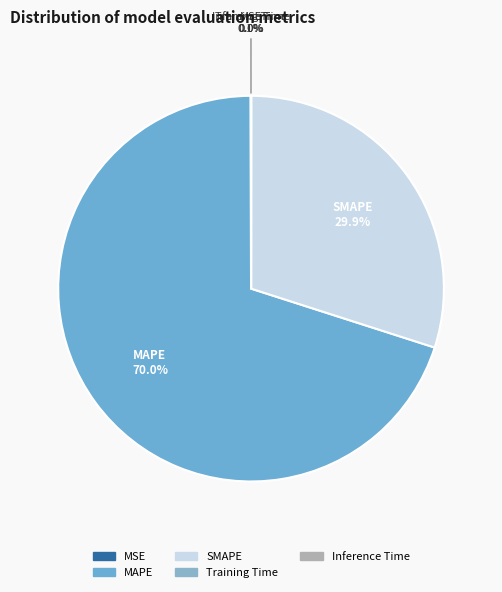

Is it true that MAPE is 61% of the pie?

False